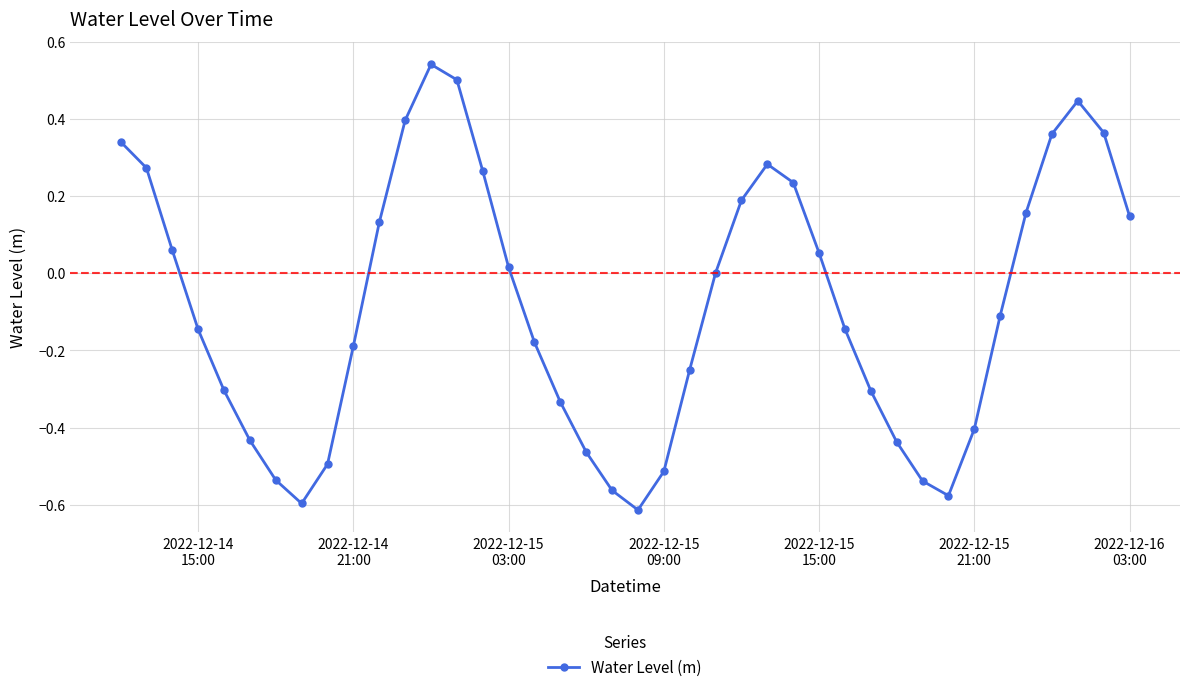

How many points are lower than both their immediate neighbors (excluding endpoints)?

3